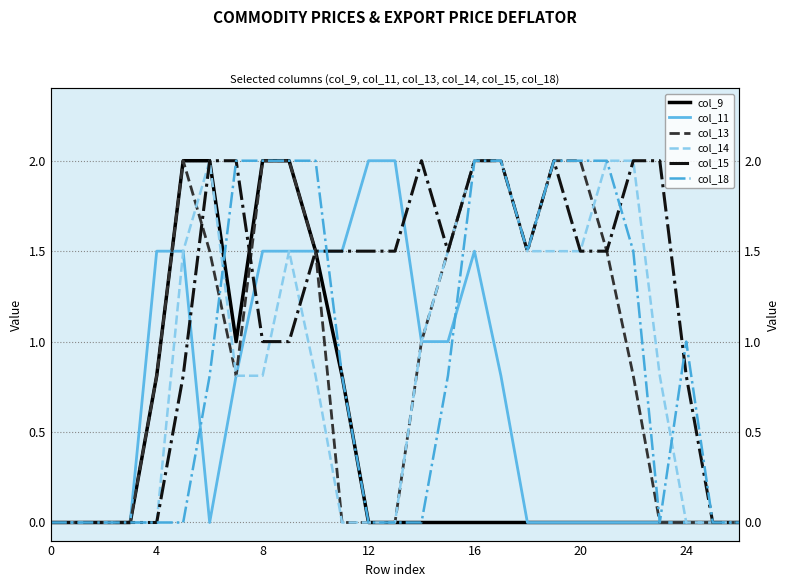

In col_11, how many points are higher than both neighbors (excluding endpoints)?

1